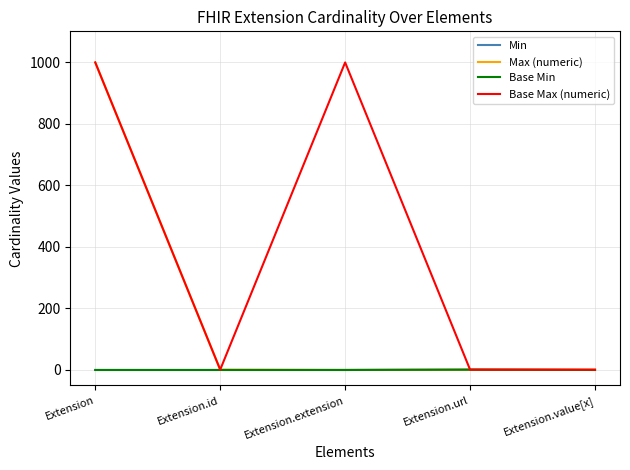

At how many categories does at least one series exceed 287?

2